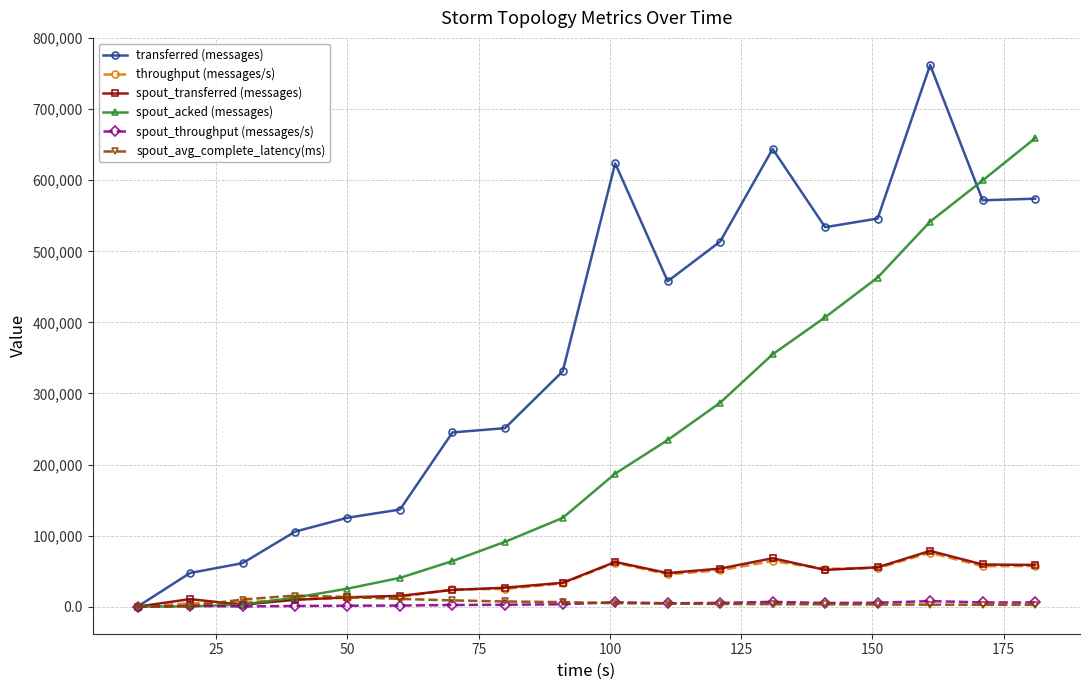

Which series has the largest total across all categories?

transferred (messages)